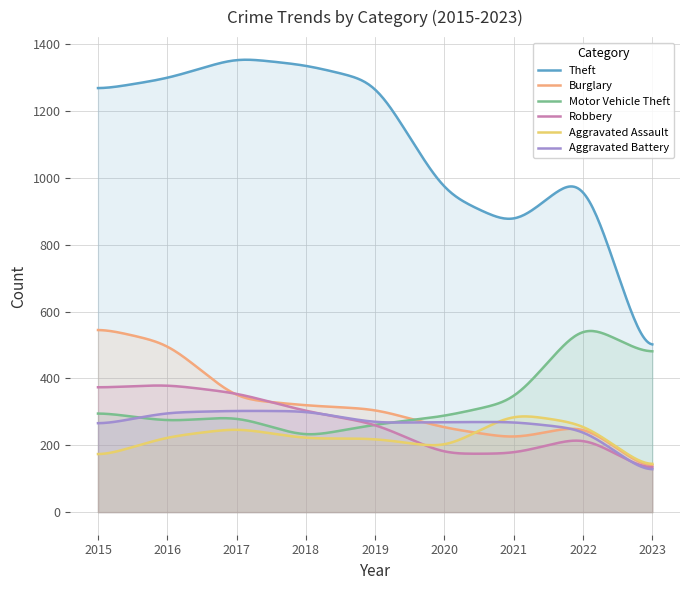

Is the value of Aggravated Battery at 2015 greater than the value of Aggravated Assault at 2021?

No